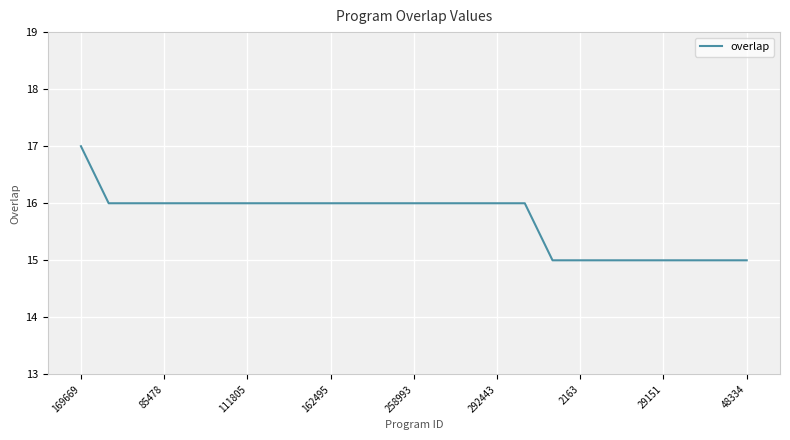

What is the maximum value shown in the chart?

17